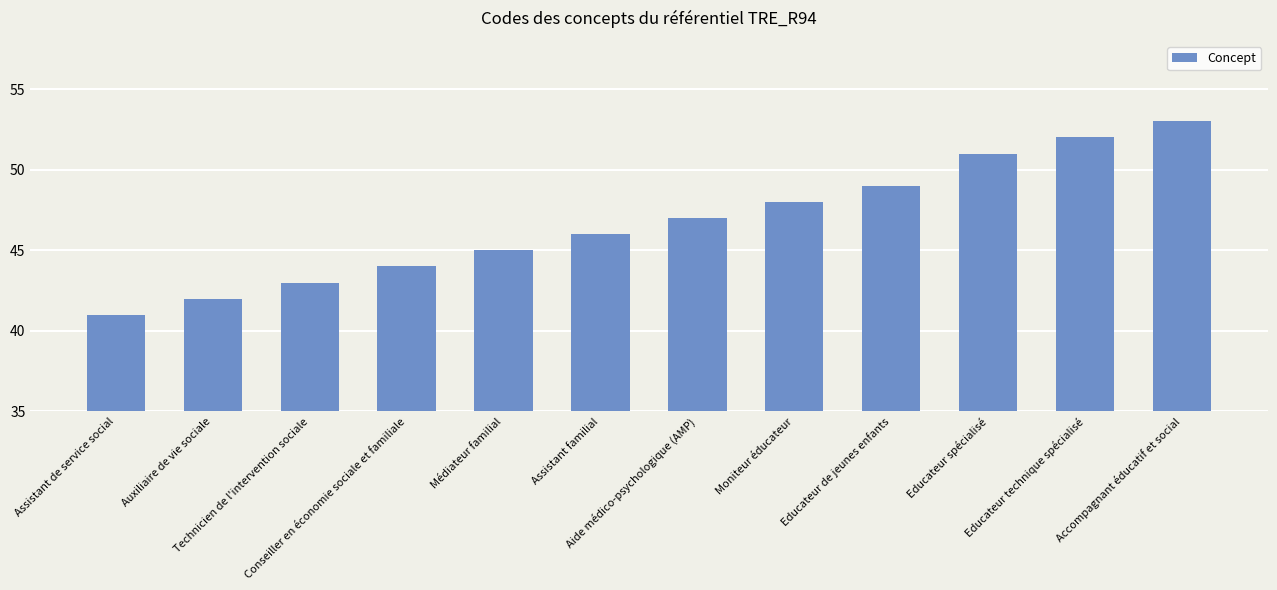

What is the minimum value shown in the chart?

41